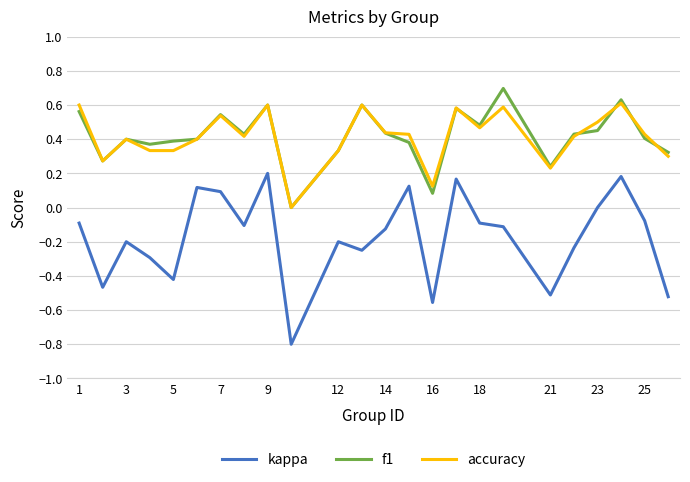

List the series in order of their peak value, lowest first.

kappa, accuracy, f1